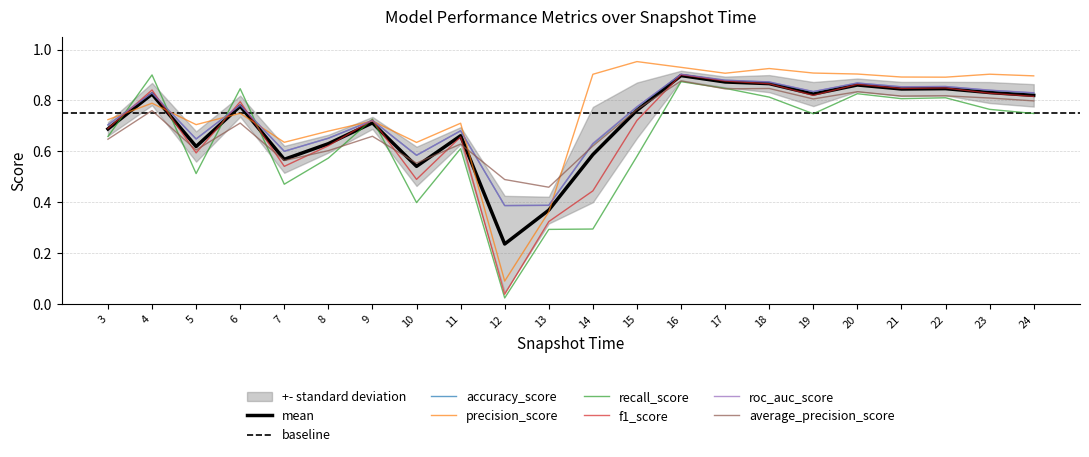

How many intersections are there between accuracy_score and recall_score?

6